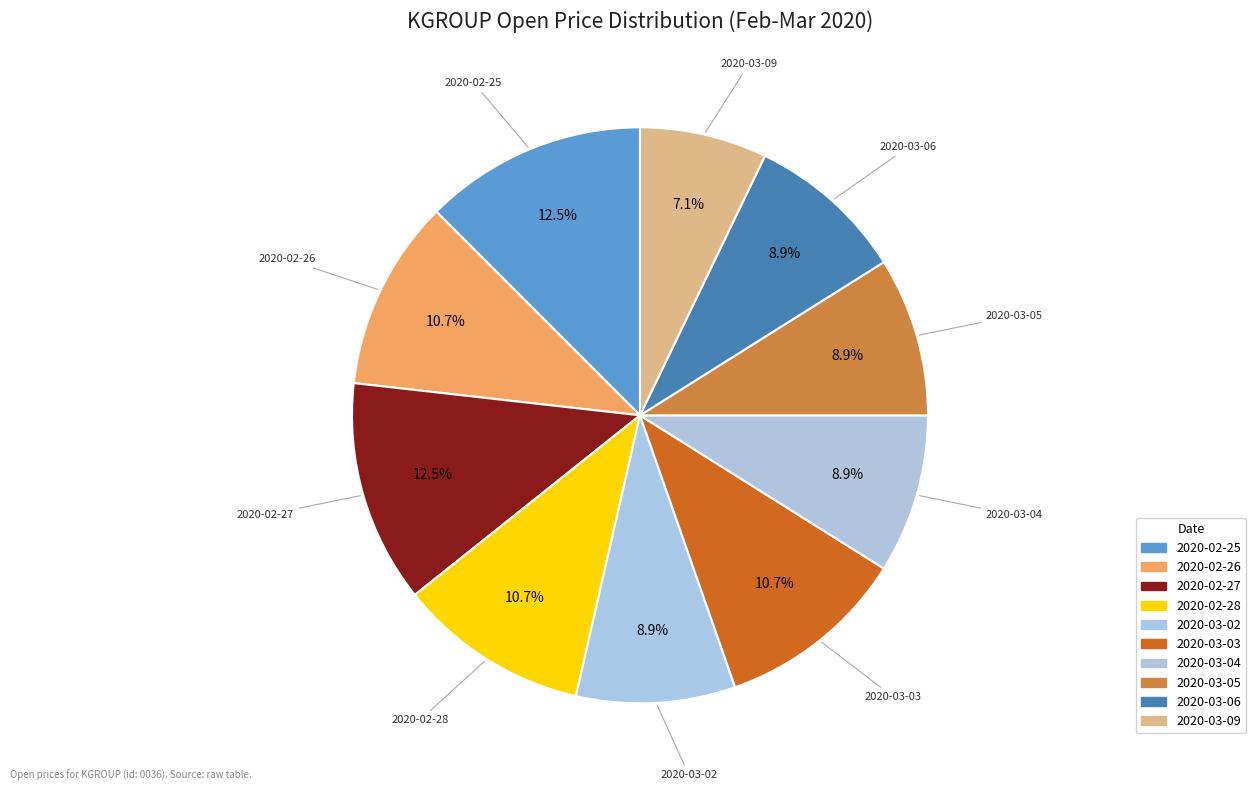

Count the number of slices in the pie.

10